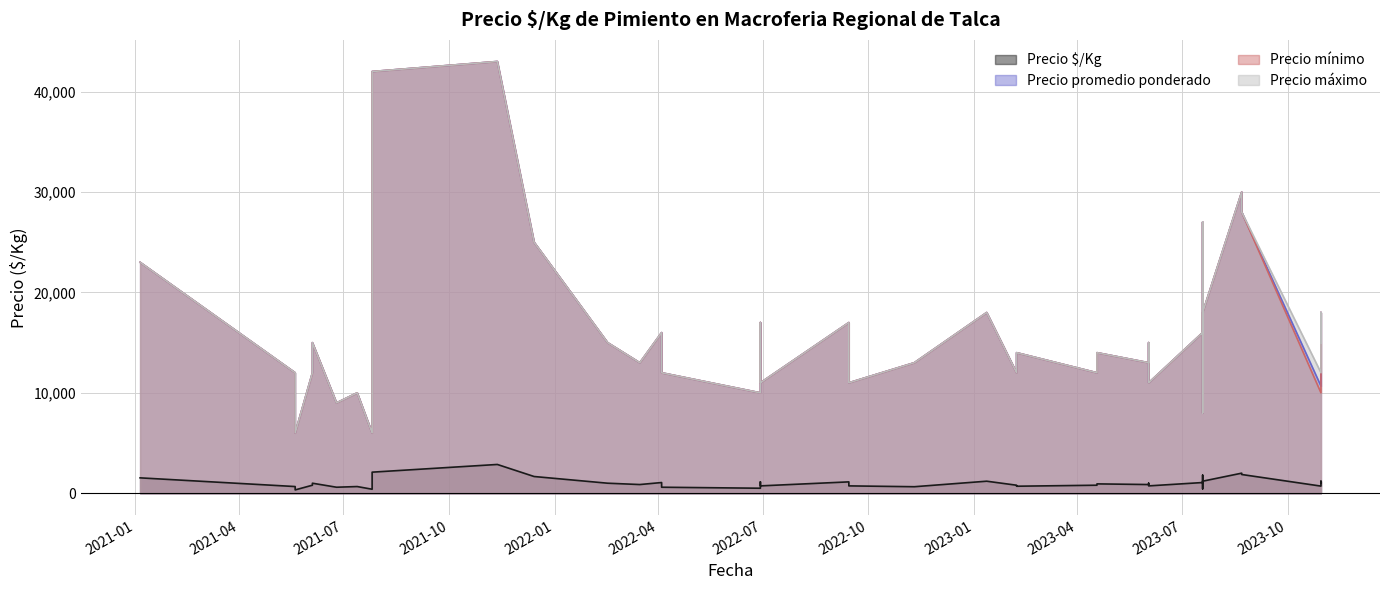

What is the sum of the Precio $/Kg values at 2022-11-10 and 2022-06-29?

1783